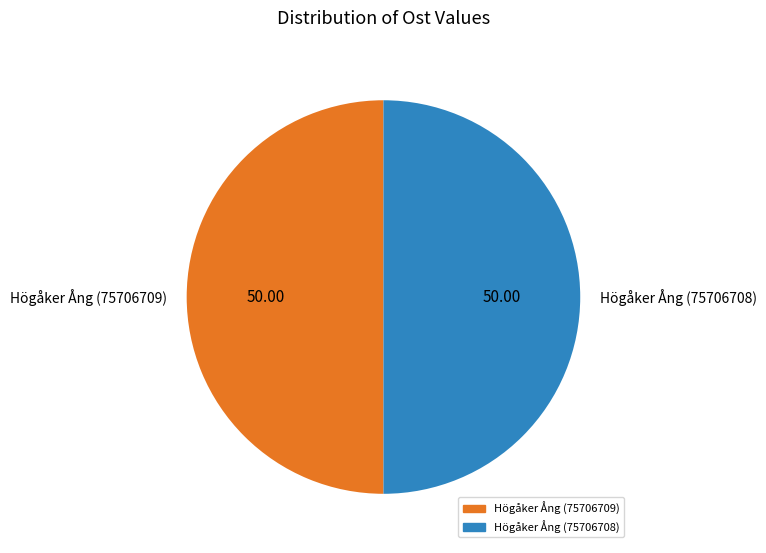

What is the ratio of the value at Högåker Ång (75706708) to the value at Högåker Ång (75706709)?

1.0